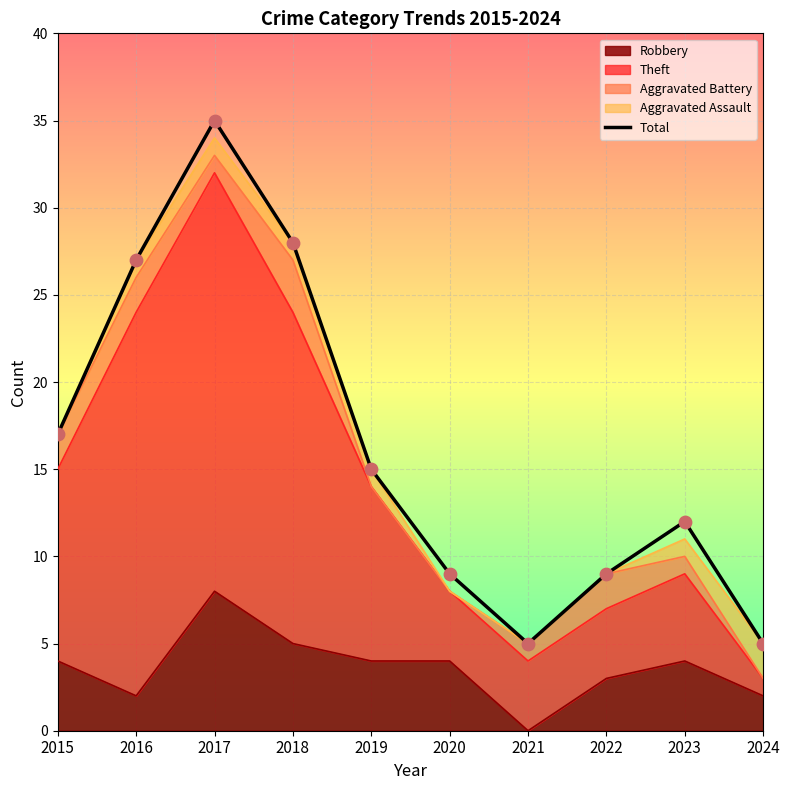

Which has a higher value, 2017 or 2015?

2017